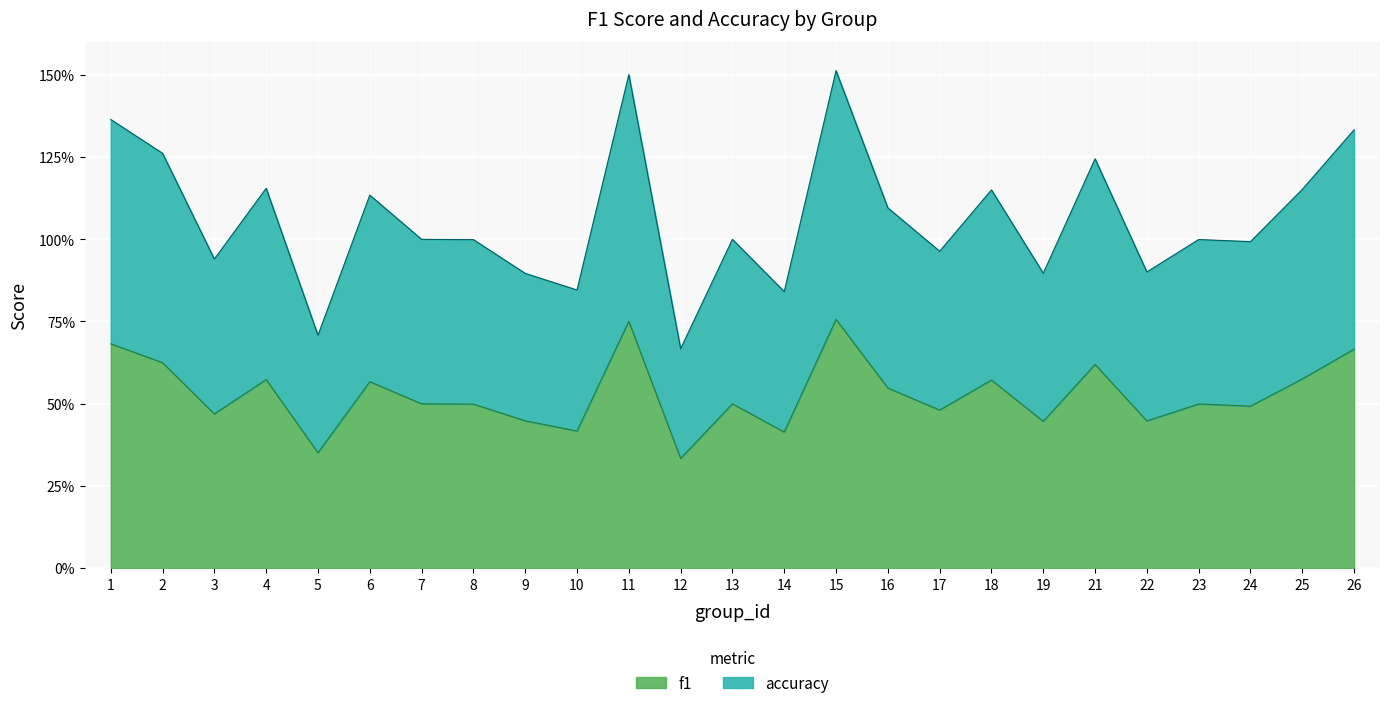

True or false: accuracy has a value of 0.3 at 7.

False